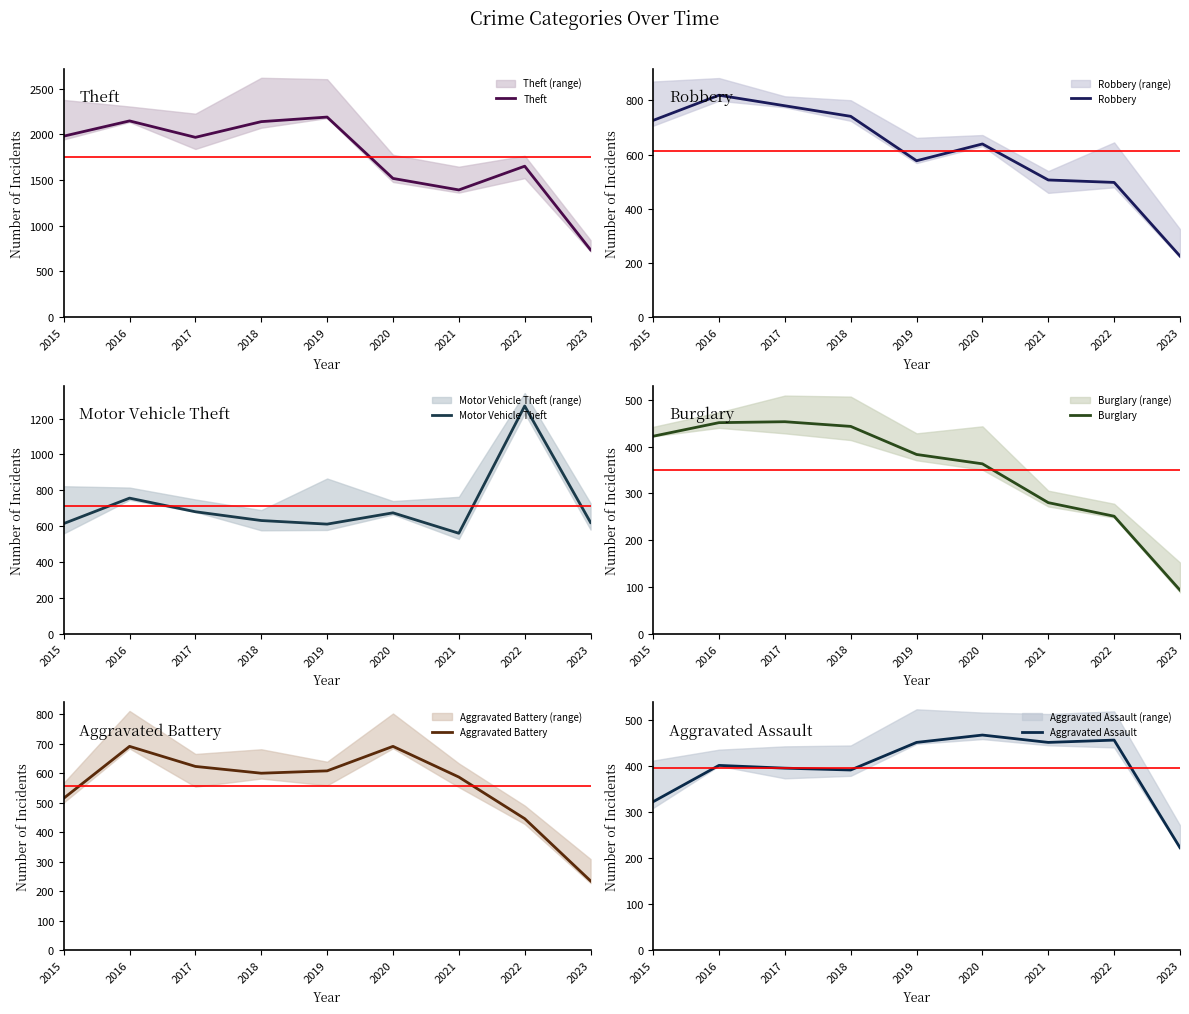

What is the difference between the maximum and second lowest values in the Aggravated Assault series?

145